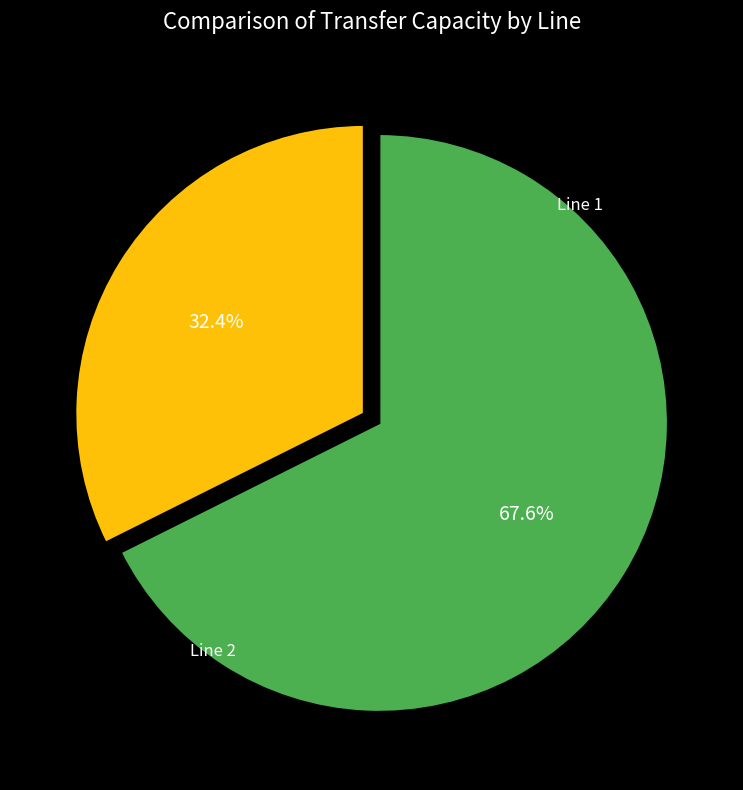

To the nearest percent, what is the difference between the largest and smallest slice percentages?

35%